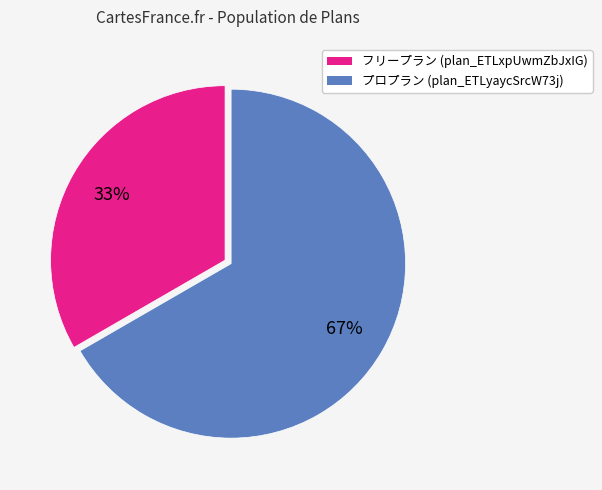

Does any single category account for the majority?

Yes